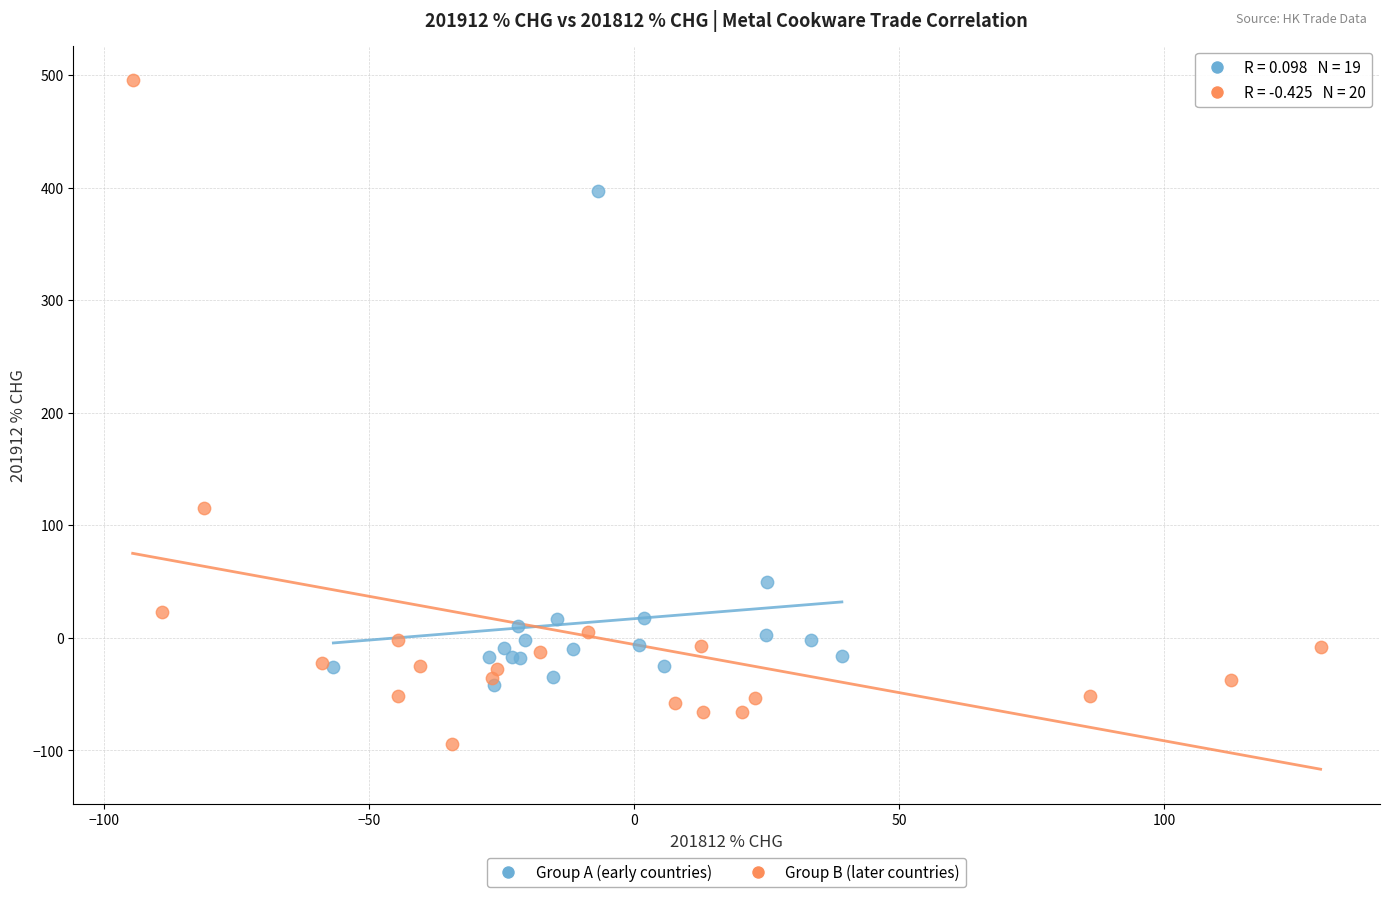

Which series contains the lowest Y value?

Group B (later countries)